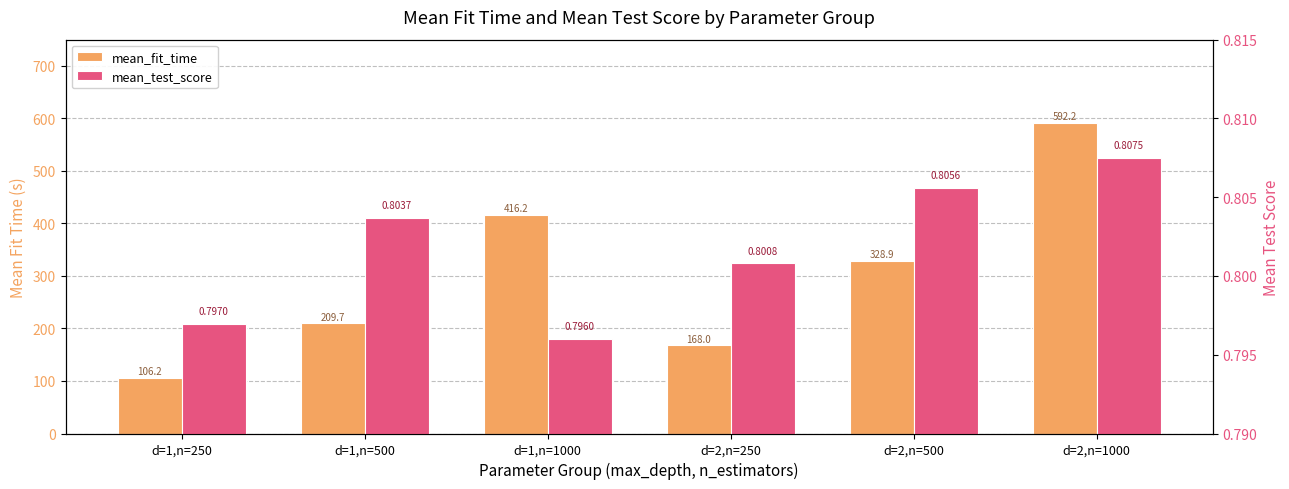

At which category is the sum across all series the highest?

d=2,n=1000